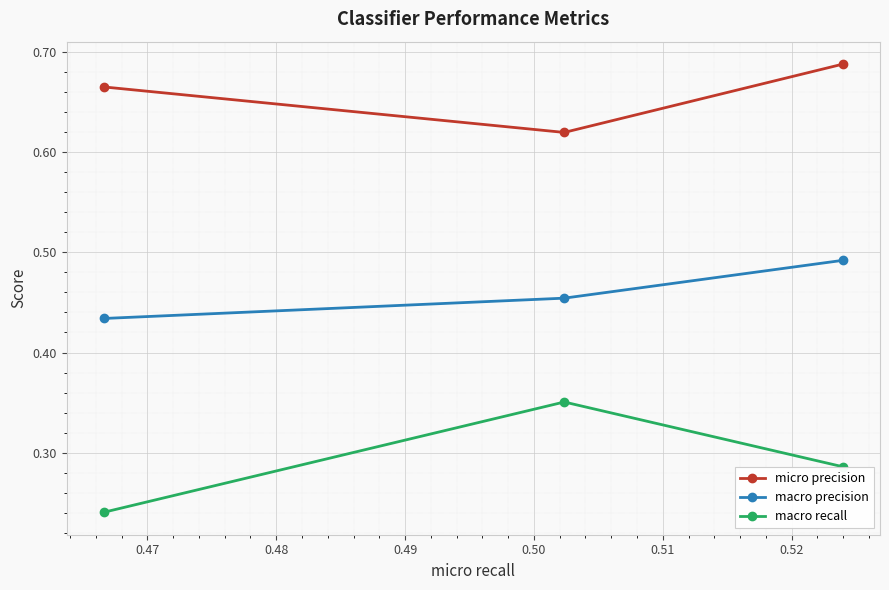

Rank the series by their average value, from highest to lowest.

micro precision, macro precision, macro recall